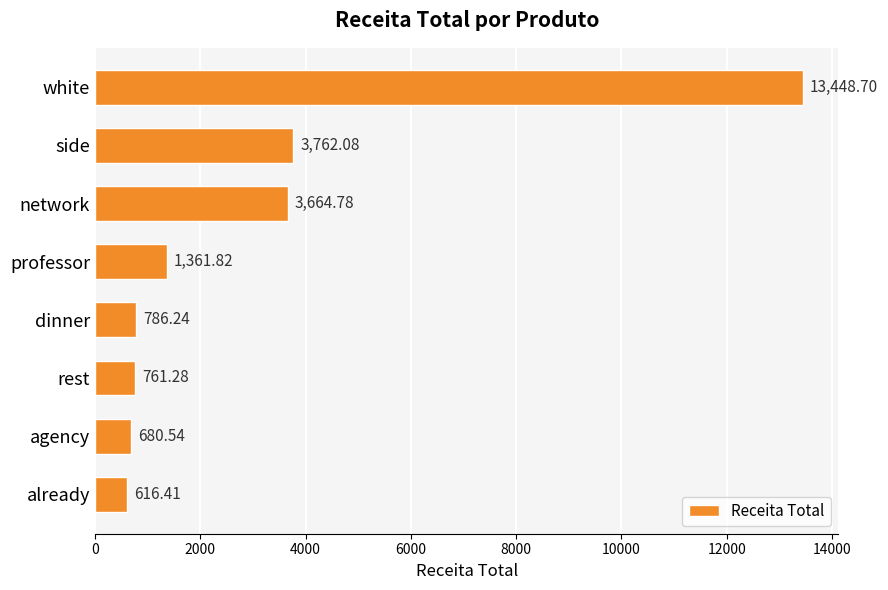

Rank the categories by value from lowest to highest.

already, agency, rest, dinner, professor, network, side, white